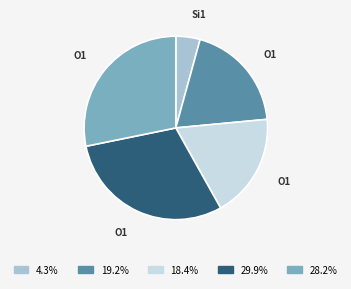

What is the ratio of the value at 18.4% to the value at 19.2%?

1.0